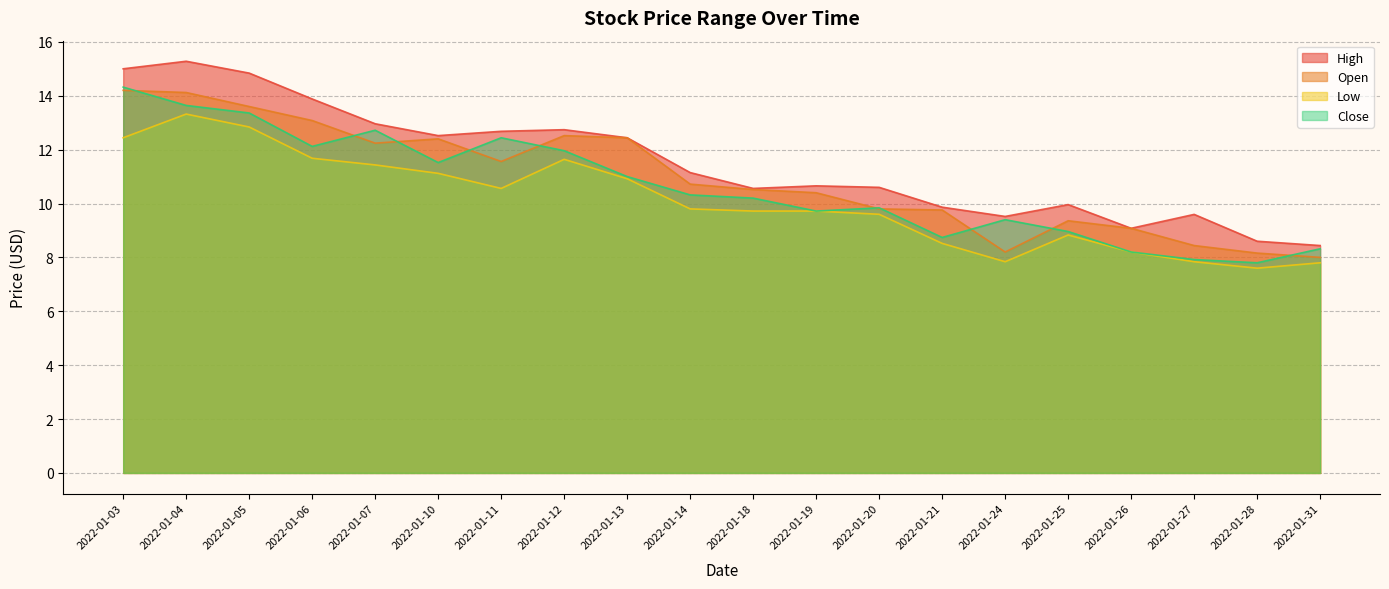

What is the sum of the High values at 2022-01-12 and 2022-01-11?

25.4